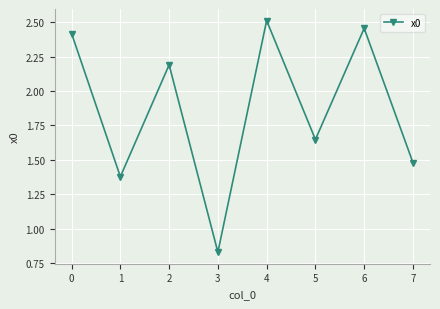

How many lines are shown in the chart?

1